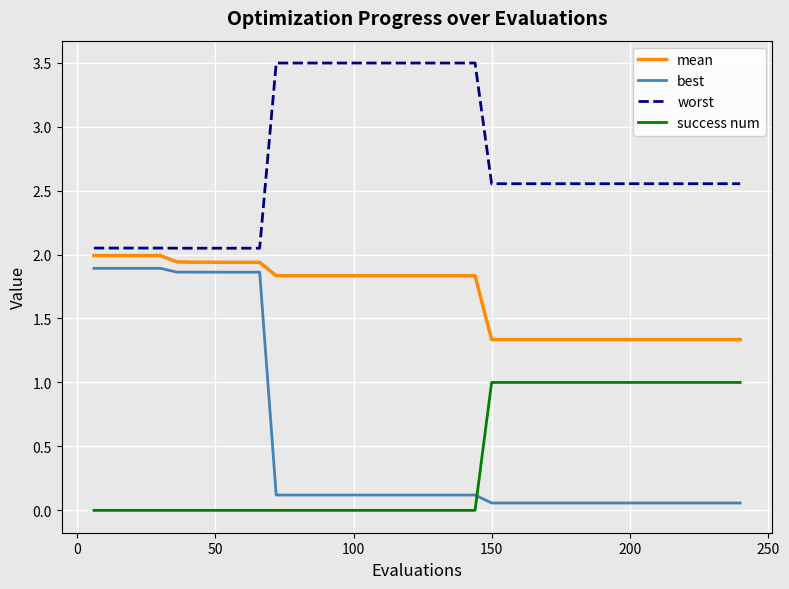

True or false: success num and worst cross at least once.

False